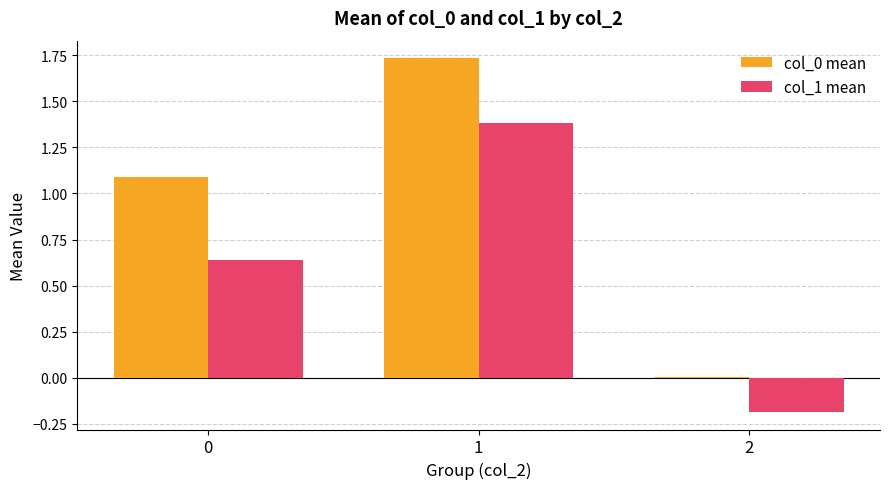

The col_0 mean series shows 1.5 at 0. True or false?

False